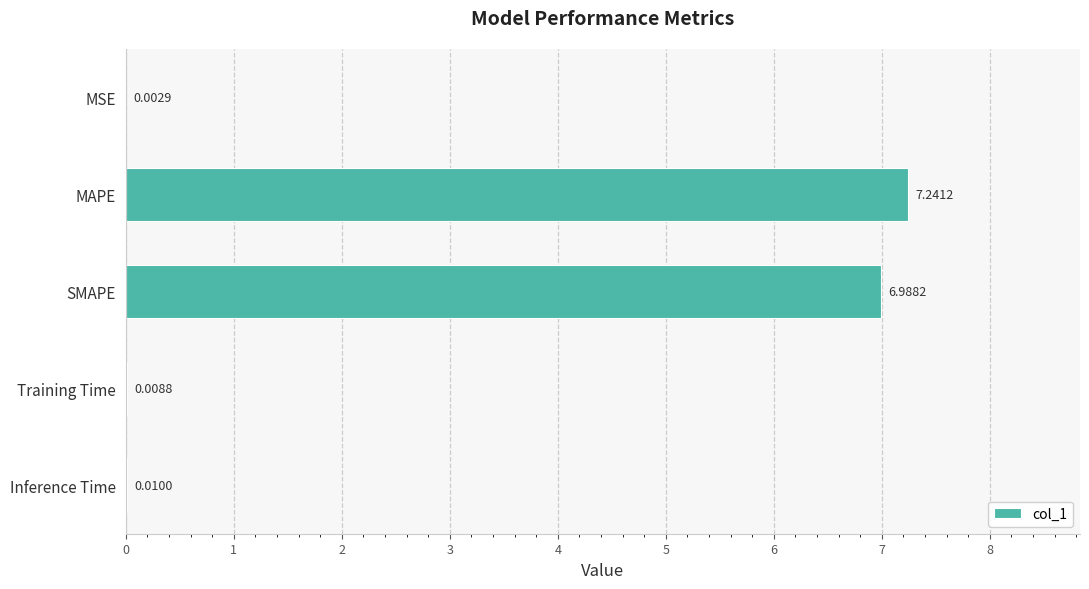

Which has a higher value, MAPE or Training Time?

MAPE